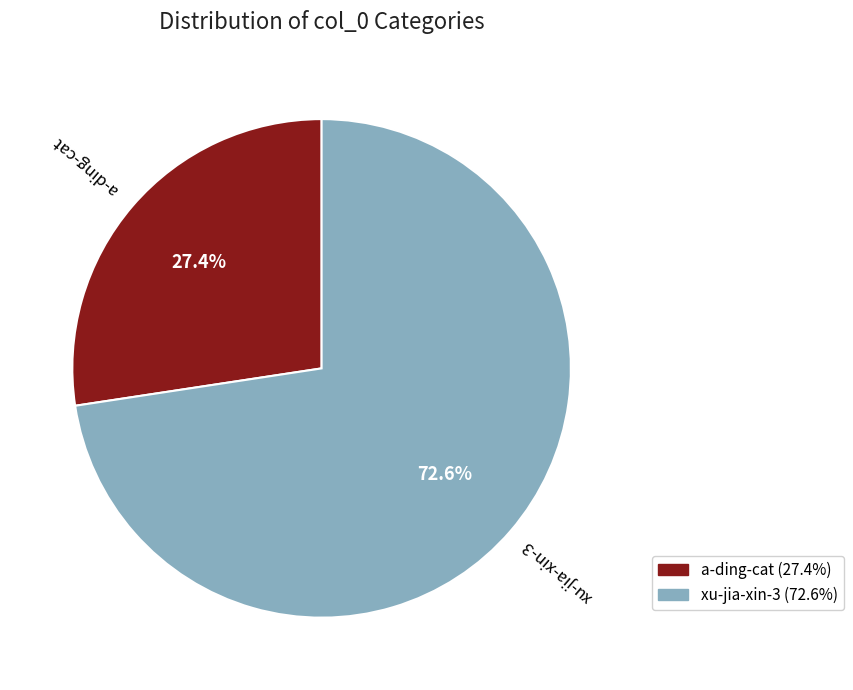

Is xu-jia-xin-3 the majority of the pie?

Yes